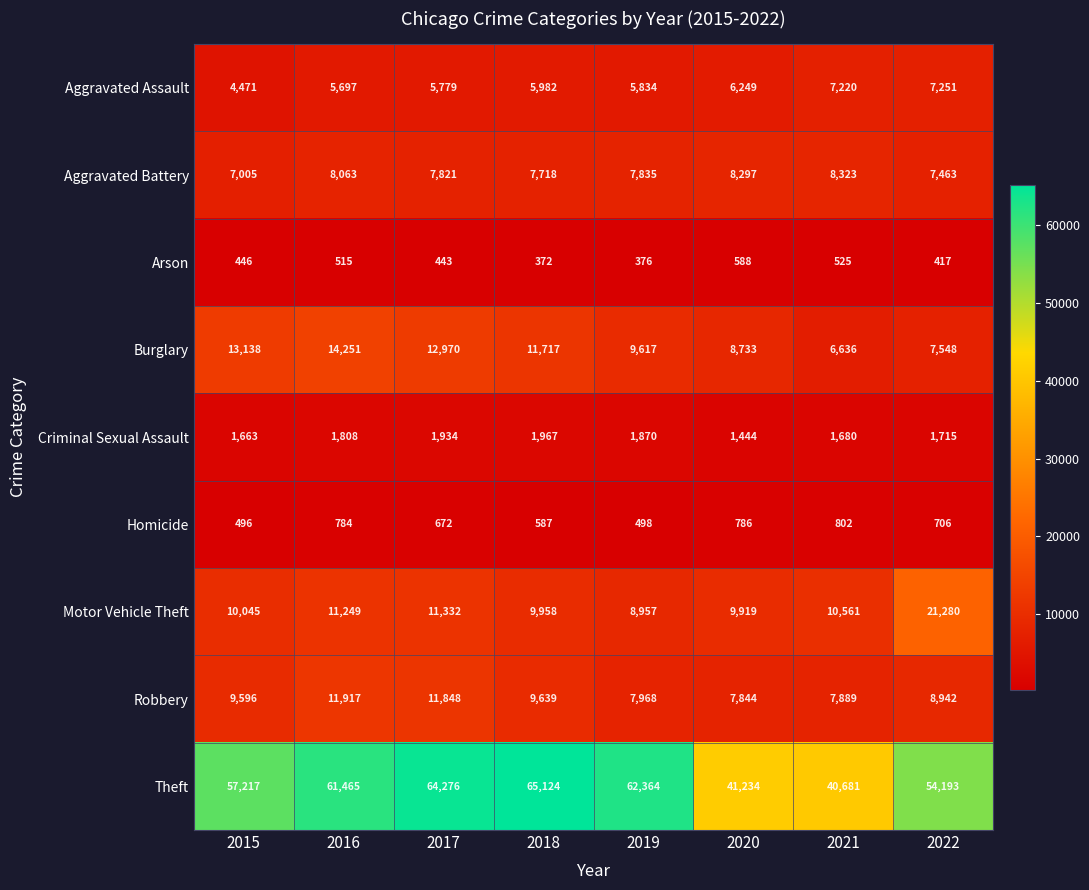

Read the Theft value at 2018, to the nearest 10.

65120